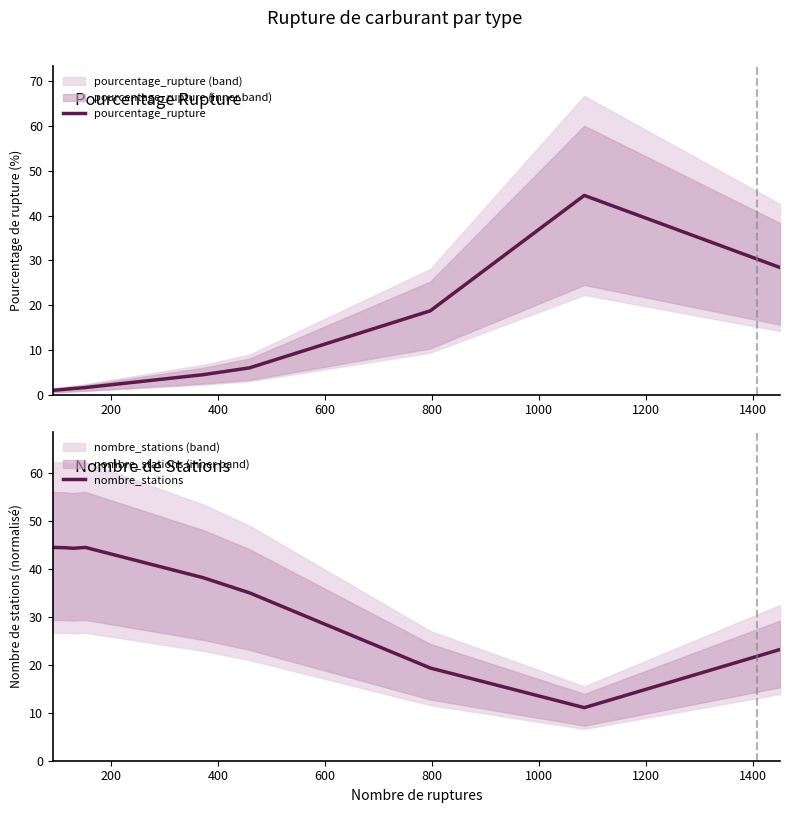

Which series ends up on top after the final intersection of pourcentage_rupture and nombre_stations?

pourcentage_rupture